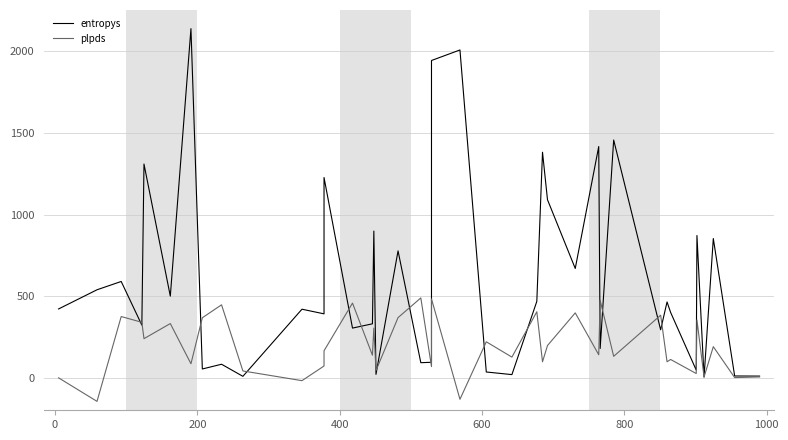

What is the maximum value for plpds?

488.9